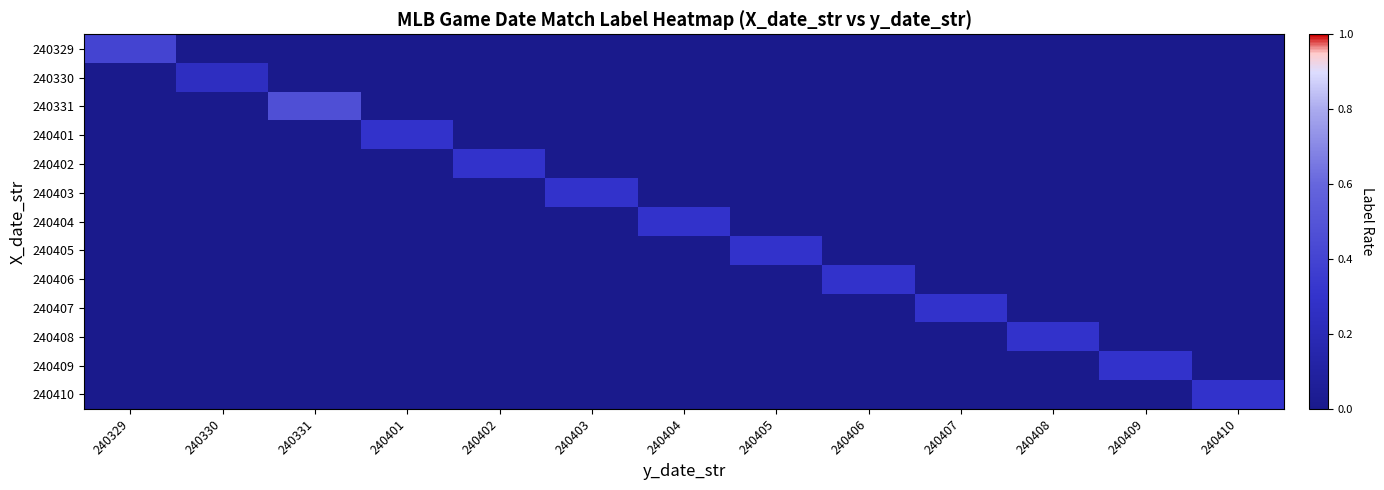

Reading left to right, what are all the values shown in this chart?

240329: 240329=0.4	240330=0.0	240331=0.0	240401=0.0	240402=0.0	240403=0.0	240404=0.0	240405=0.0	240406=0.0	240407=0.0	240408=0.0	240409=0.0	240410=0.0
240330: 240329=0.0	240330=0.2	240331=0.0	240401=0.0	240402=0.0	240403=0.0	240404=0.0	240405=0.0	240406=0.0	240407=0.0	240408=0.0	240409=0.0	240410=0.0
240331: 240329=0.0	240330=0.0	240331=0.5	240401=0.0	240402=0.0	240403=0.0	240404=0.0	240405=0.0	240406=0.0	240407=0.0	240408=0.0	240409=0.0	240410=0.0
240401: 240329=0.0	240330=0.0	240331=0.0	240401=0.3	240402=0.0	240403=0.0	240404=0.0	240405=0.0	240406=0.0	240407=0.0	240408=0.0	240409=0.0	240410=0.0
240402: 240329=0.0	240330=0.0	240331=0.0	240401=0.0	240402=0.3	240403=0.0	240404=0.0	240405=0.0	240406=0.0	240407=0.0	240408=0.0	240409=0.0	240410=0.0
240403: 240329=0.0	240330=0.0	240331=0.0	240401=0.0	240402=0.0	240403=0.3	240404=0.0	240405=0.0	240406=0.0	240407=0.0	240408=0.0	240409=0.0	240410=0.0
240404: 240329=0.0	240330=0.0	240331=0.0	240401=0.0	240402=0.0	240403=0.0	240404=0.3	240405=0.0	240406=0.0	240407=0.0	240408=0.0	240409=0.0	240410=0.0
240405: 240329=0.0	240330=0.0	240331=0.0	240401=0.0	240402=0.0	240403=0.0	240404=0.0	240405=0.3	240406=0.0	240407=0.0	240408=0.0	240409=0.0	240410=0.0
240406: 240329=0.0	240330=0.0	240331=0.0	240401=0.0	240402=0.0	240403=0.0	240404=0.0	240405=0.0	240406=0.3	240407=0.0	240408=0.0	240409=0.0	240410=0.0
240407: 240329=0.0	240330=0.0	240331=0.0	240401=0.0	240402=0.0	240403=0.0	240404=0.0	240405=0.0	240406=0.0	240407=0.3	240408=0.0	240409=0.0	240410=0.0
240408: 240329=0.0	240330=0.0	240331=0.0	240401=0.0	240402=0.0	240403=0.0	240404=0.0	240405=0.0	240406=0.0	240407=0.0	240408=0.3	240409=0.0	240410=0.0
240409: 240329=0.0	240330=0.0	240331=0.0	240401=0.0	240402=0.0	240403=0.0	240404=0.0	240405=0.0	240406=0.0	240407=0.0	240408=0.0	240409=0.3	240410=0.0
240410: 240329=0.0	240330=0.0	240331=0.0	240401=0.0	240402=0.0	240403=0.0	240404=0.0	240405=0.0	240406=0.0	240407=0.0	240408=0.0	240409=0.0	240410=0.3